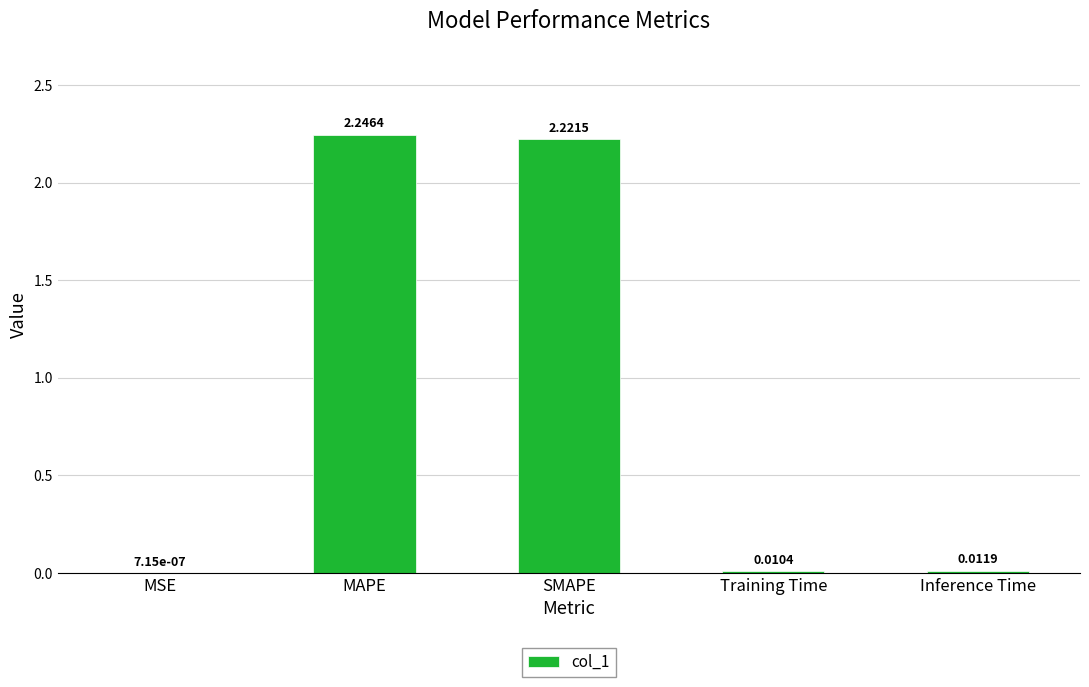

Between MAPE and Training Time, which is larger?

MAPE